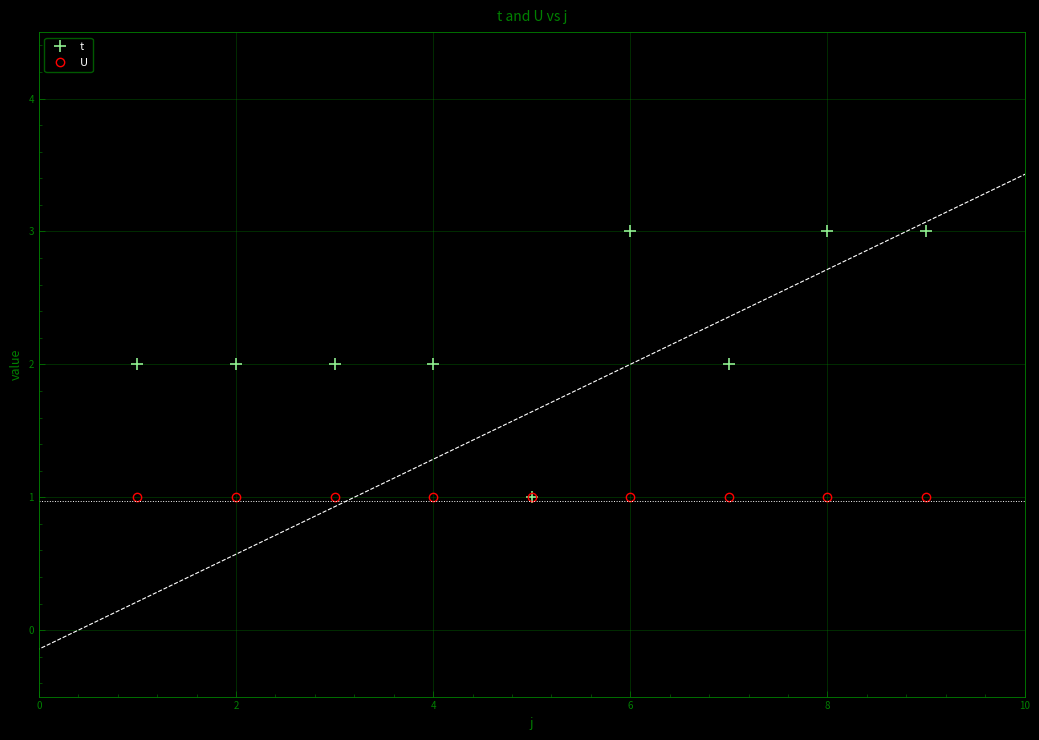

Which series has the largest total across all categories?

t